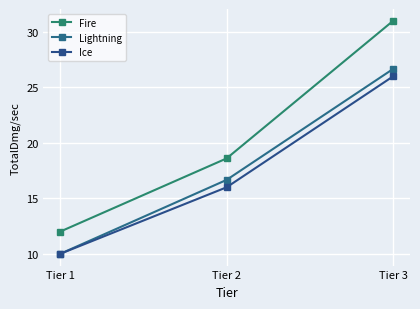

How many lines are shown in the chart?

3